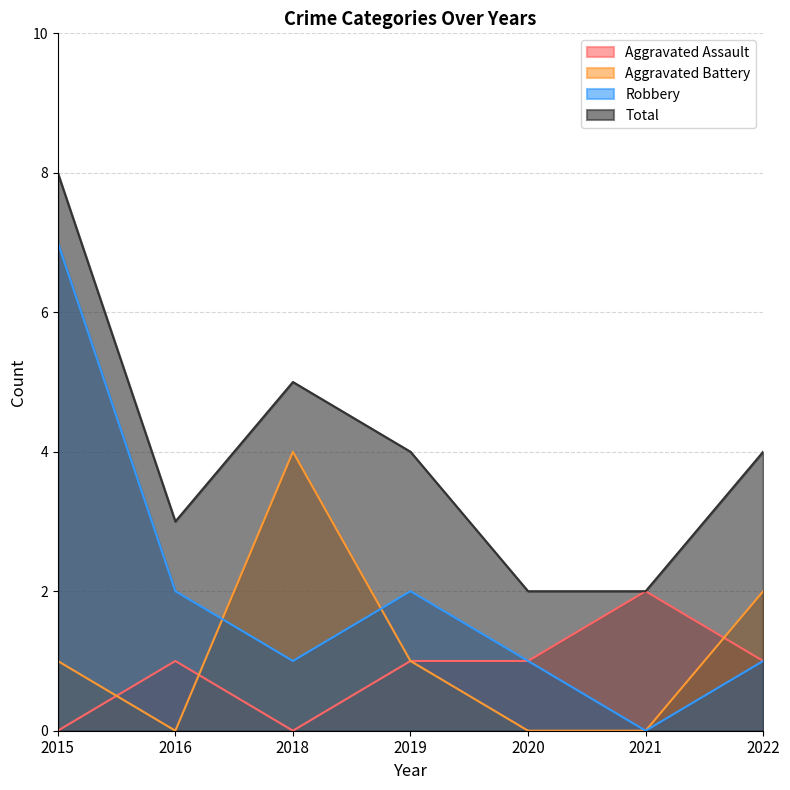

Is it true that Total equals 2 at 2022?

False